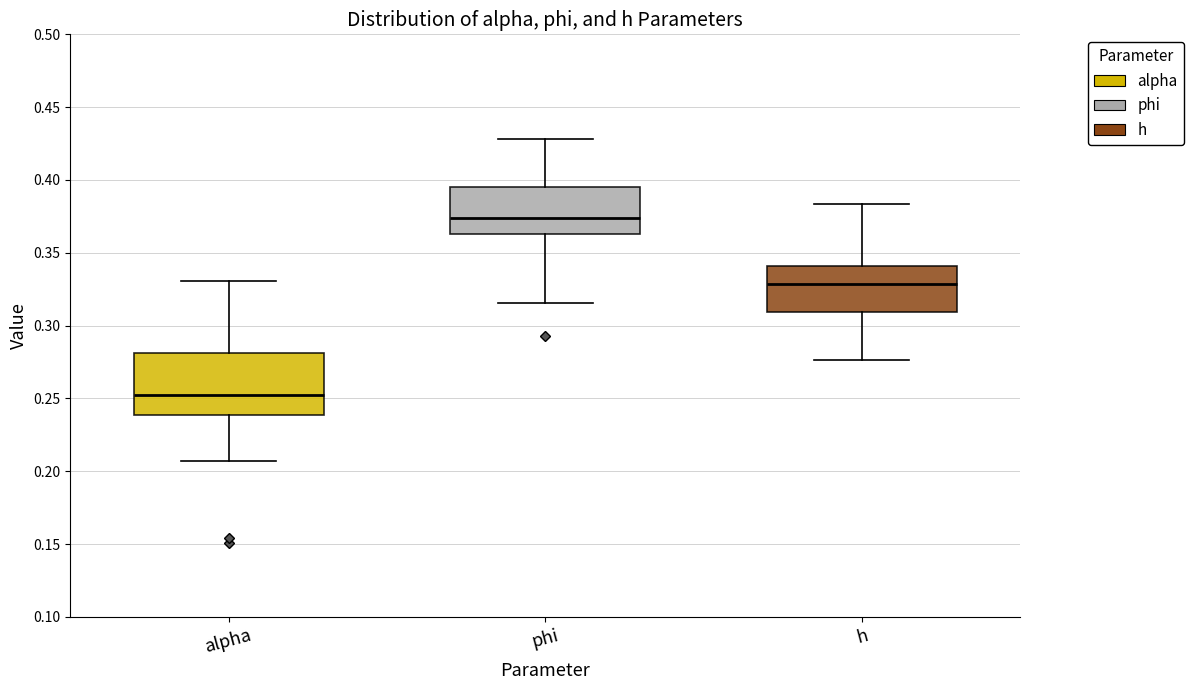

Which box's median line is the lowest?

alpha